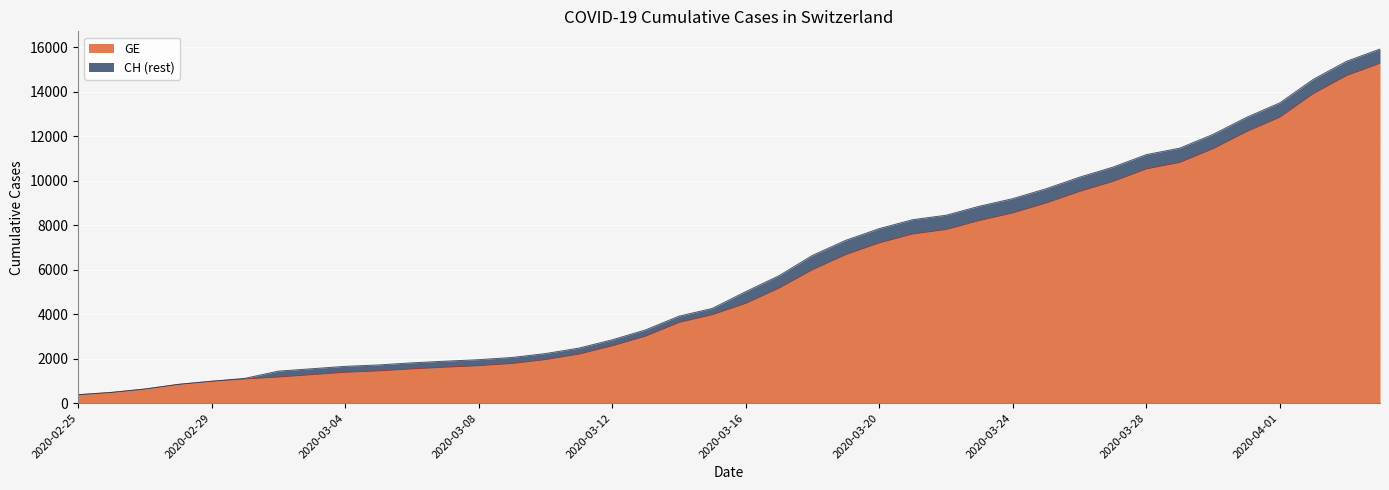

What is the difference between the maximum and minimum values in the GE series?

14909